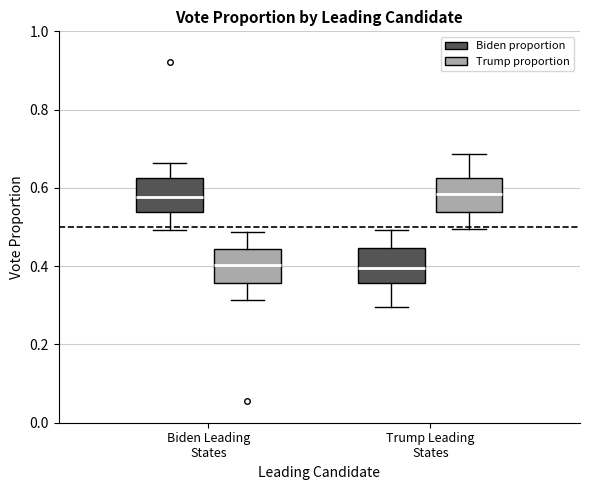

Reading left to right, transcribe this box plot: for each box, give where its median line is, the range the box spans, and where its two whiskers end, as read against the y-axis. The values are not printed on the chart, so give them approximately, as read against the axis.

Biden Leading States (Biden proportion): median 0.58, box 0.54 to 0.62, whiskers 0.50 to 0.66
Biden Leading States (Trump proportion): median 0.40, box 0.36 to 0.44, whiskers 0.32 to 0.48
Trump Leading States (Biden proportion): median 0.40, box 0.36 to 0.44, whiskers 0.30 to 0.50
Trump Leading States (Trump proportion): median 0.58, box 0.54 to 0.62, whiskers 0.50 to 0.68